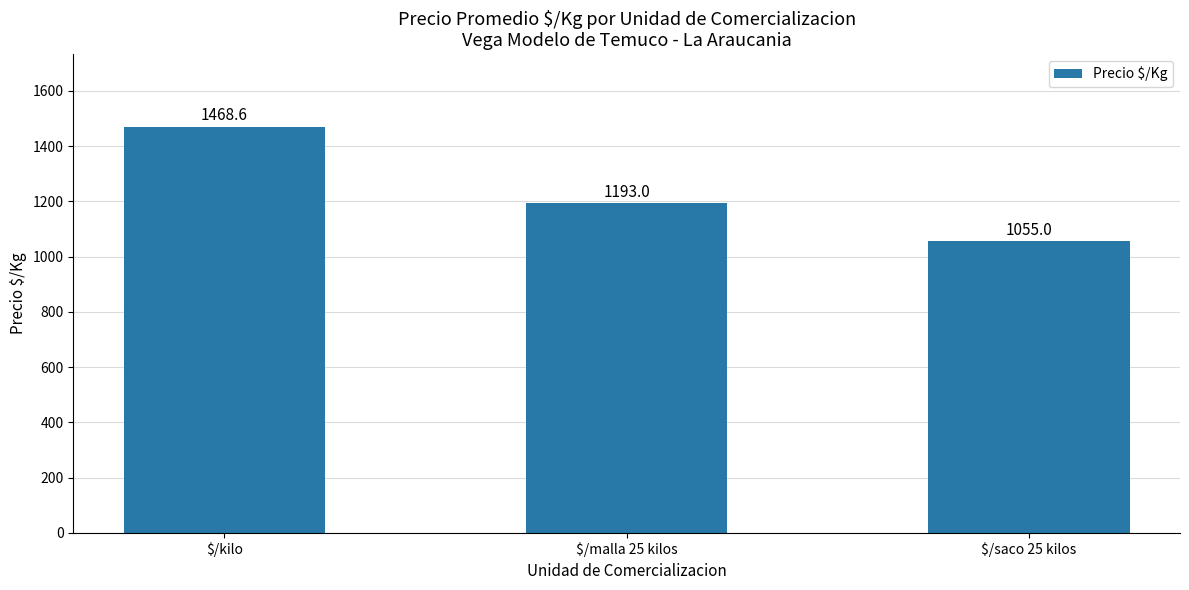

At which category does the chart reach its peak across all series?

$/kilo